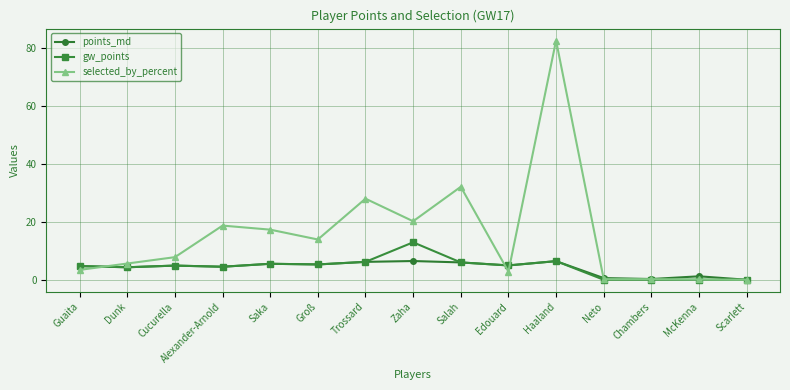

How many values in the selected_by_percent series exceed 7?

8